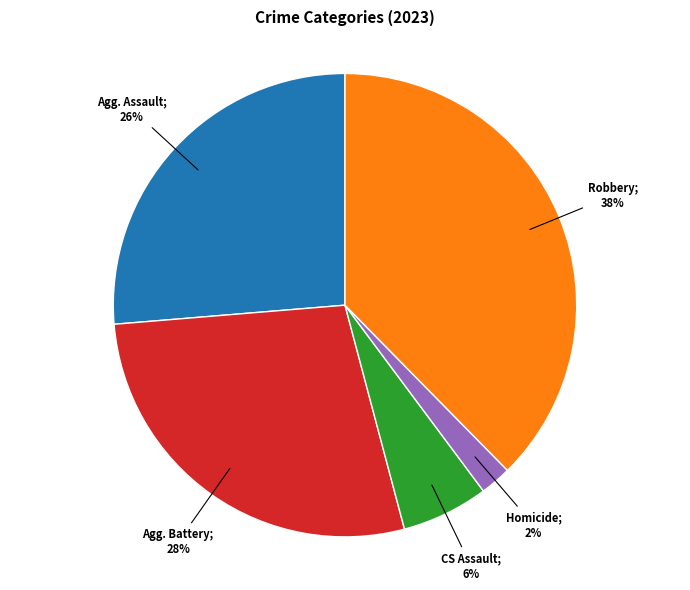

Is there a majority slice in this chart?

No